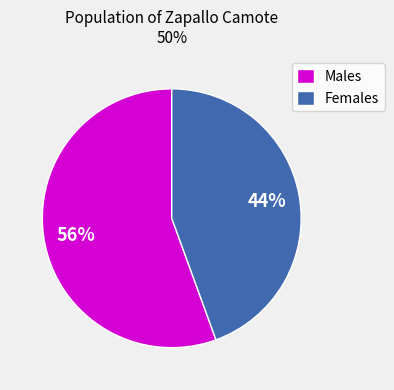

Combined, do Males and Females account for over 50%?

Yes